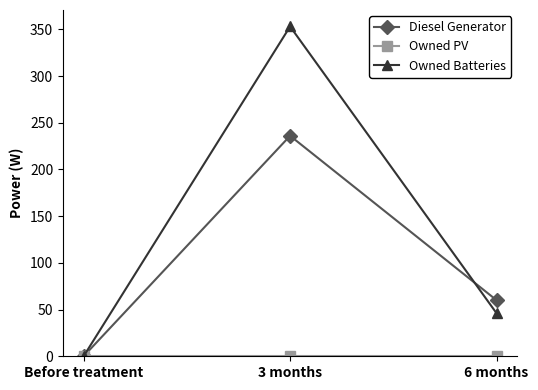

How many distinct data groups are displayed?

3